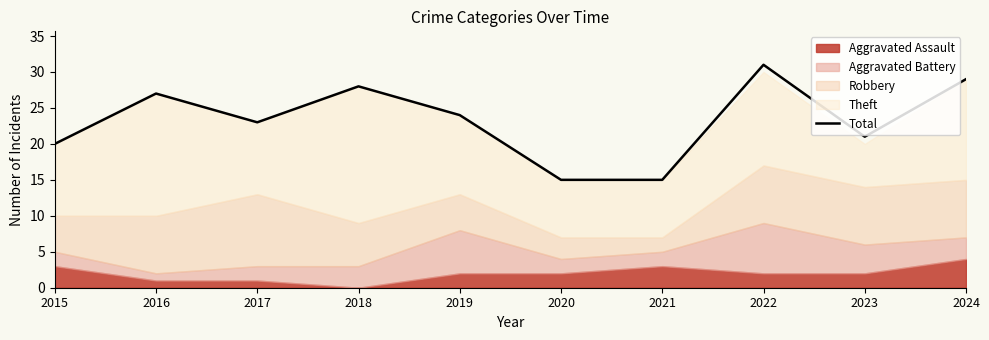

What is the sum of the values at 2024 and 2022?

60